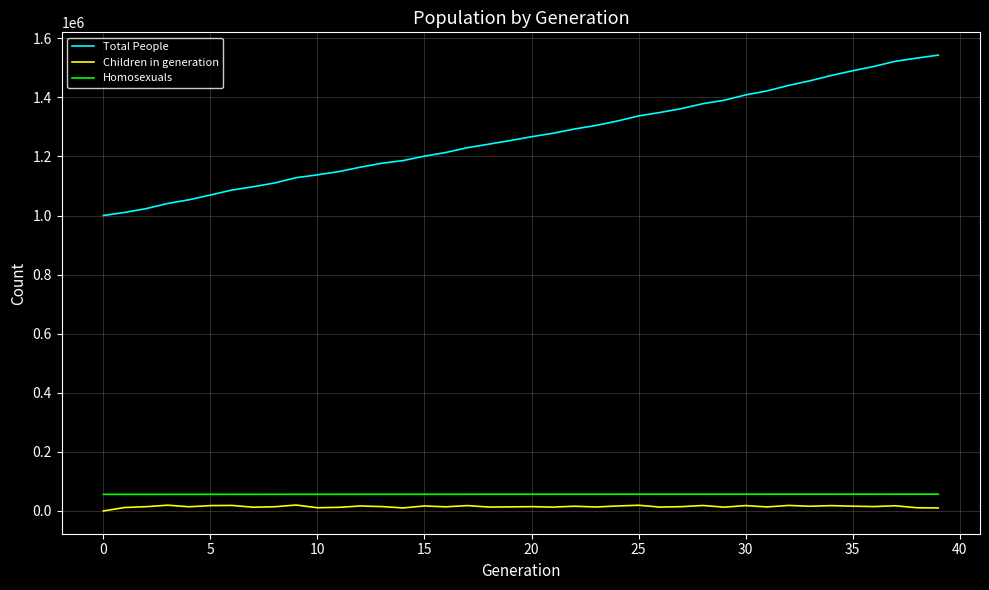

Which series has the largest total across all categories?

Total People